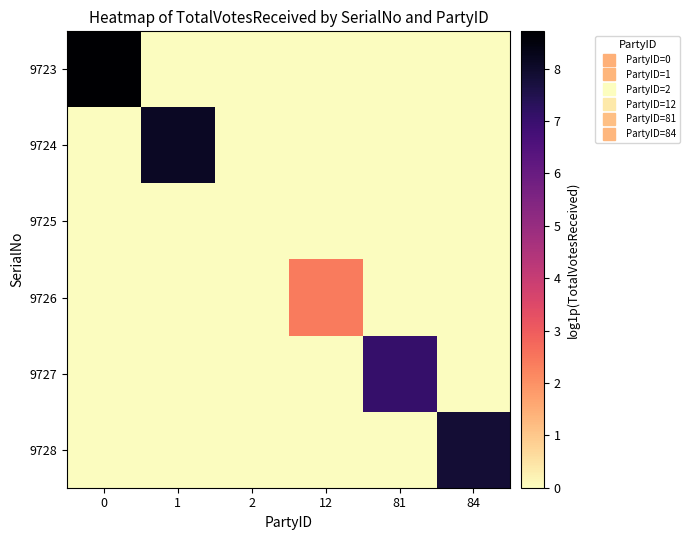

Reading right to left, transcribe all the data shown in this chart.

9723: 84=0.0	81=0.0	12=0.0	2=0.0	1=0.0	0=8.7
9724: 84=0.0	81=0.0	12=0.0	2=0.0	1=8.1	0=0.0
9725: 84=0.0	81=0.0	12=0.0	2=0.0	1=0.0	0=0.0
9726: 84=0.0	81=0.0	12=2.4	2=0.0	1=0.0	0=0.0
9727: 84=0.0	81=7.1	12=0.0	2=0.0	1=0.0	0=0.0
9728: 84=7.8	81=0.0	12=0.0	2=0.0	1=0.0	0=0.0